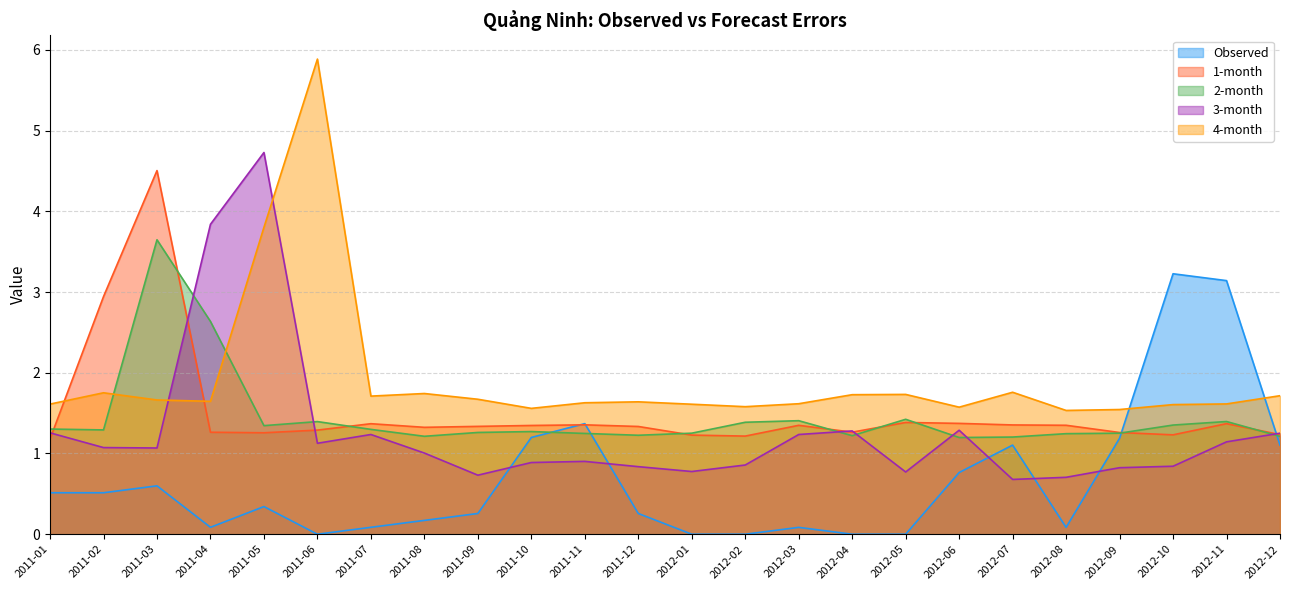

Which has a higher value, 2012-11 or 2011-10?

2012-11